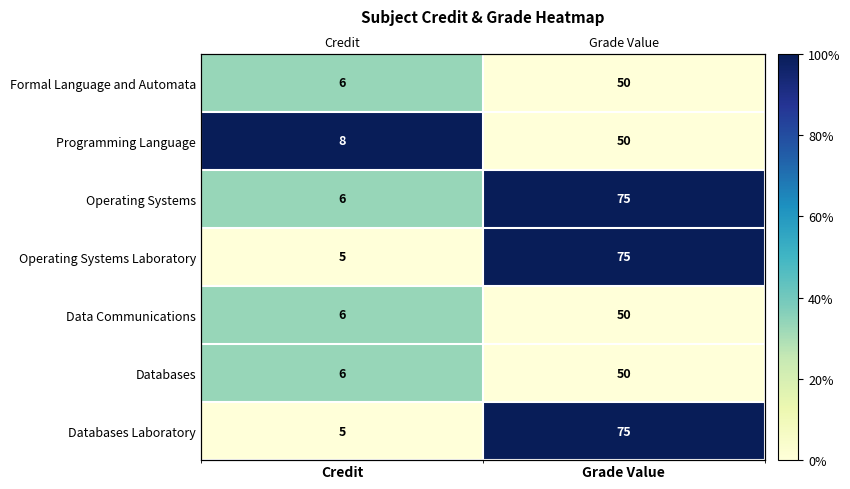

True or false: Data Communications has a value of -19.5 at Grade Value.

False